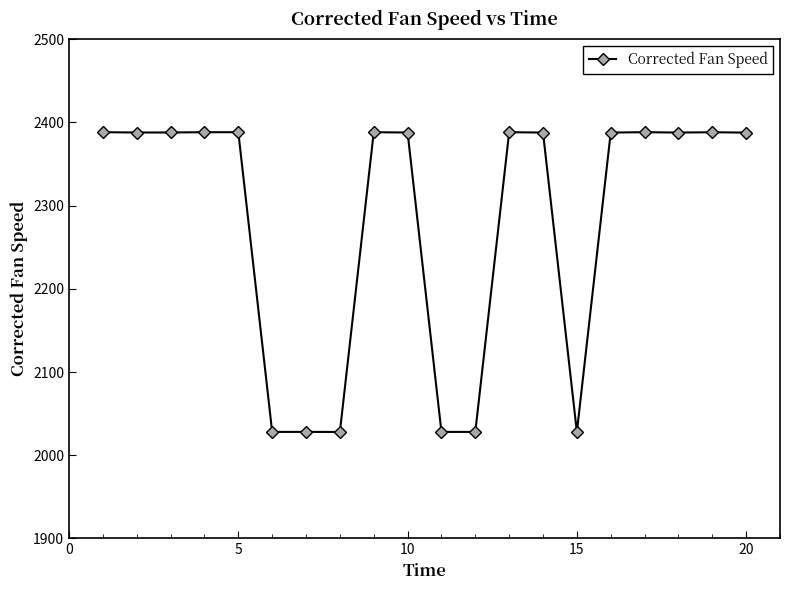

What is the sum of all values?

45599.6